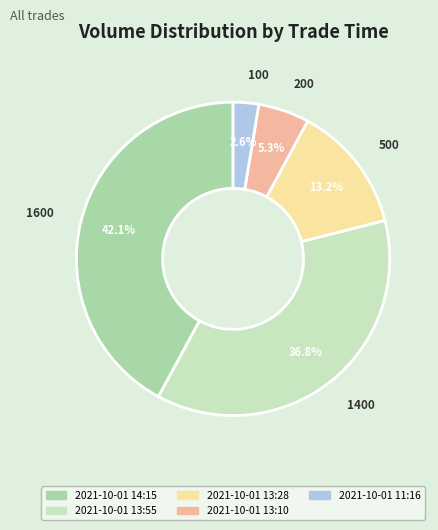

How many segments does this pie chart have?

5